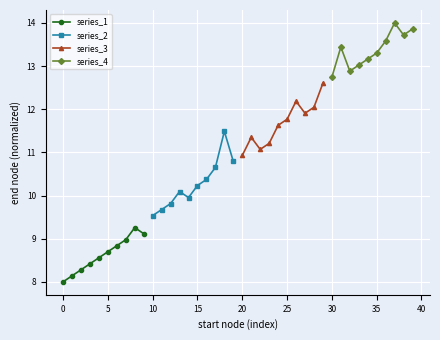

Is it true that series_1 equals 15.1 at 5?

False